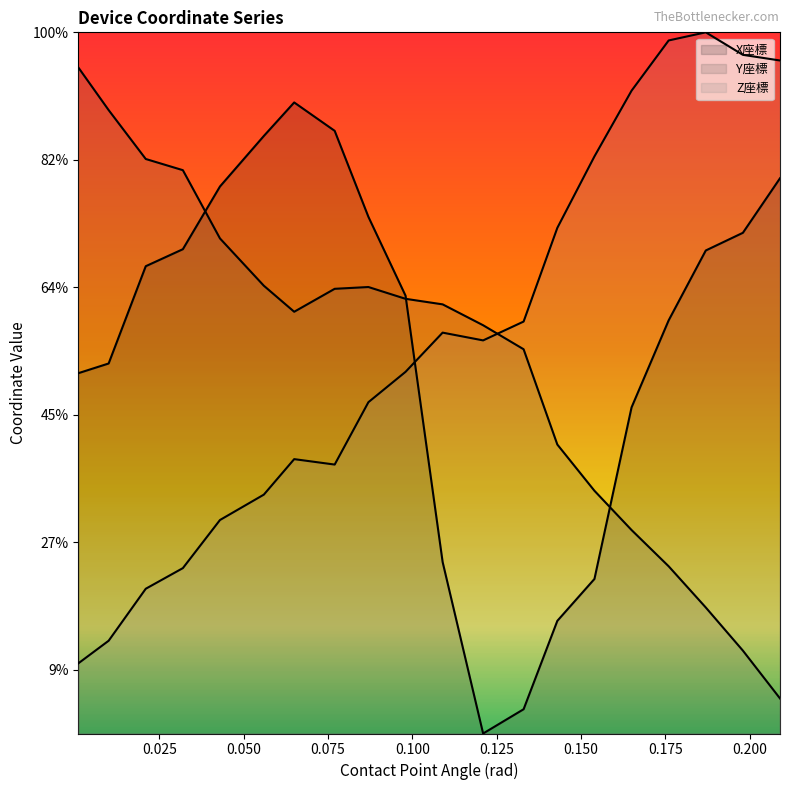

Between which two adjacent categories do Z座標 and X座標 first intersect?

0.098 and 0.109